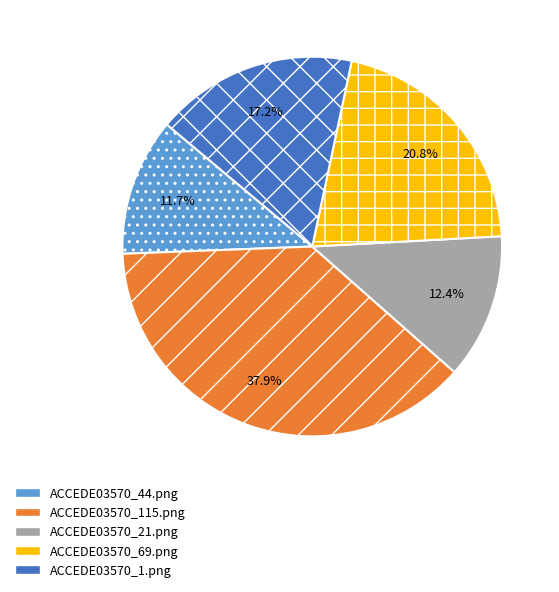

Is it true that ACCEDE03570_21.png is 20% of the pie?

False